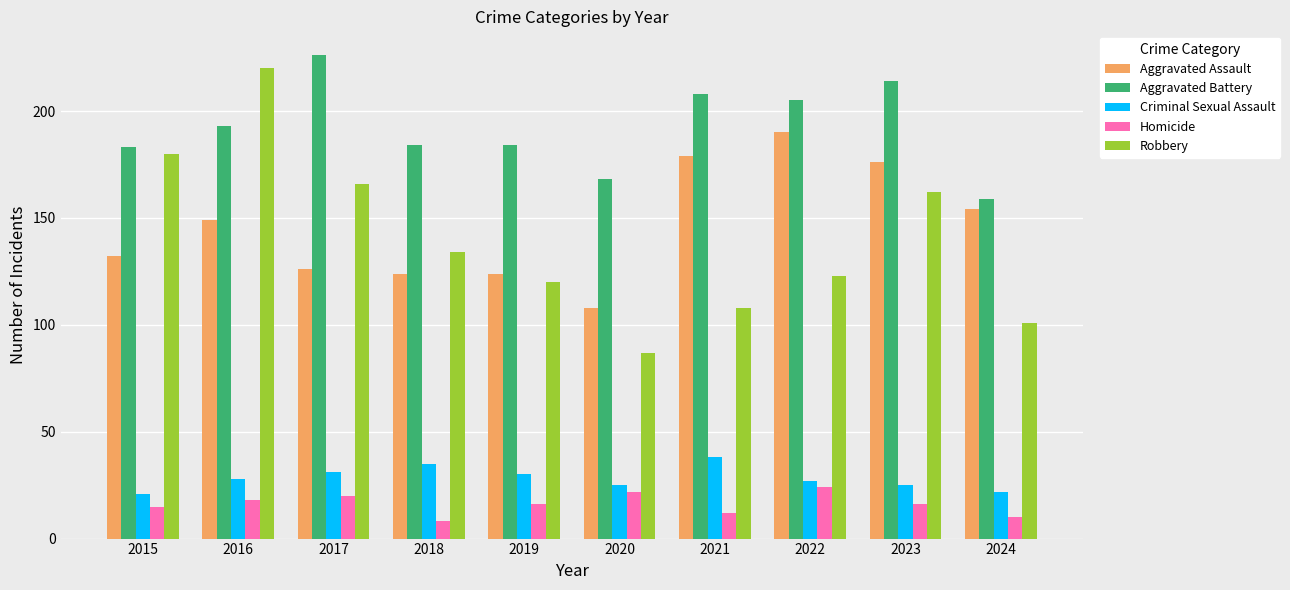

What is the greatest value displayed?

226